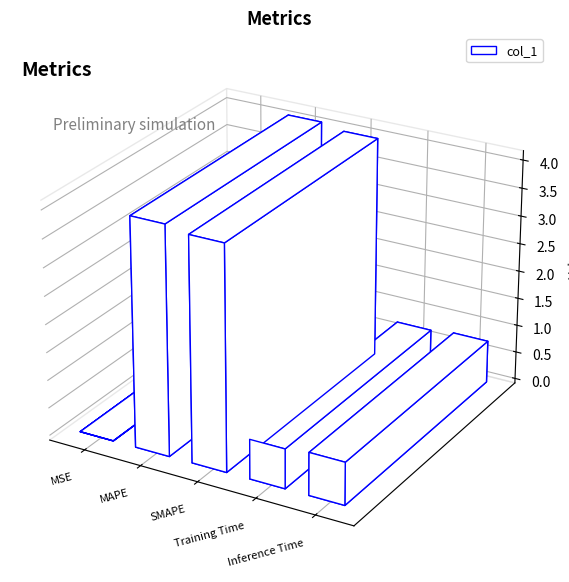

Are the bars horizontal?

No